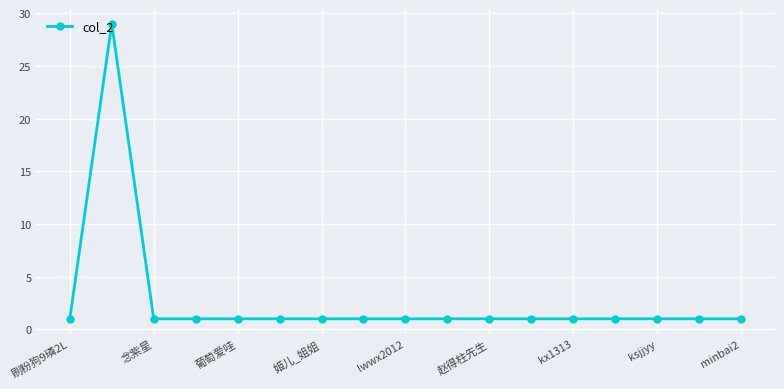

What is the value of the 8th point from the left?

1